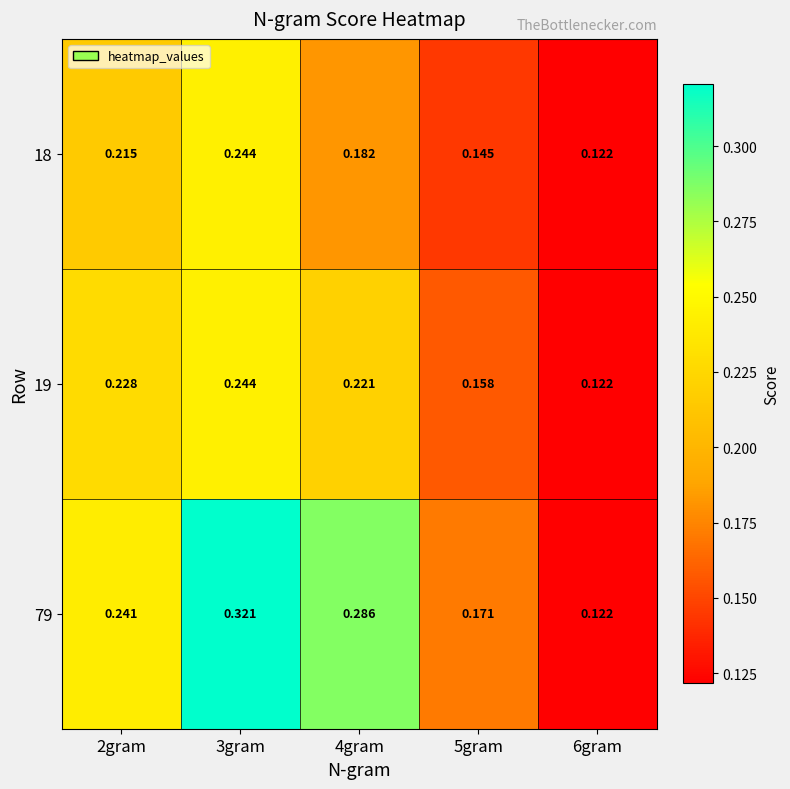

At which category is the sum across all series the highest?

3gram